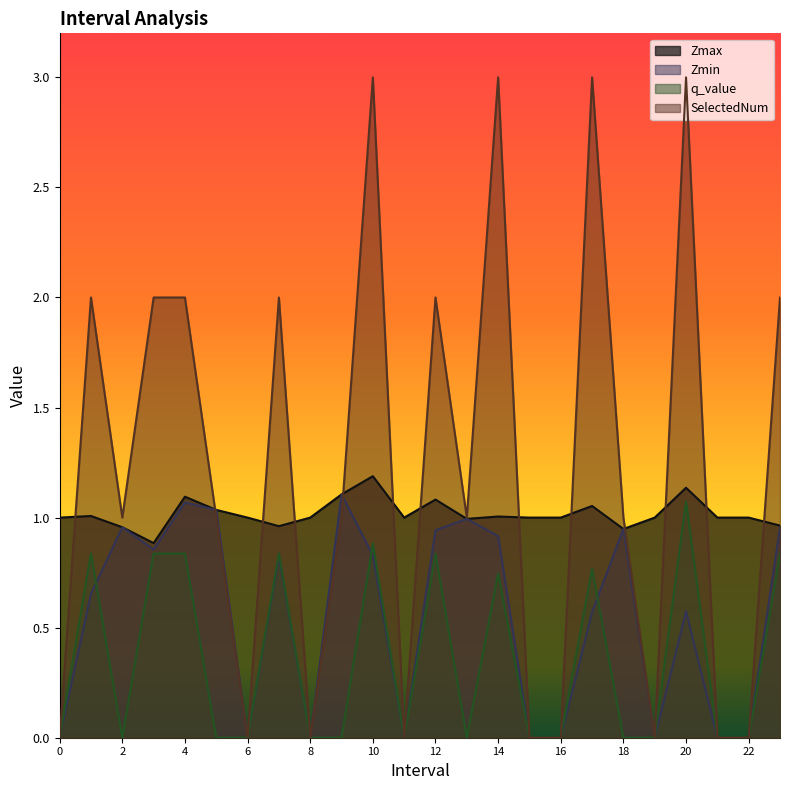

The SelectedNum series shows 3.2 at 3.0. True or false?

False